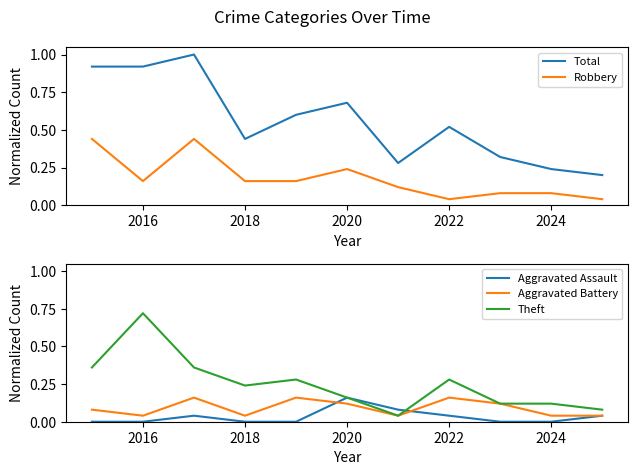

True or false: Robbery and Total intersect in this chart.

False